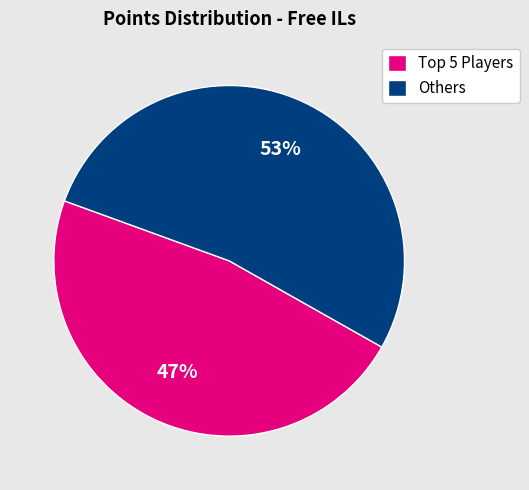

Which slice is the smallest?

Top 5 Players